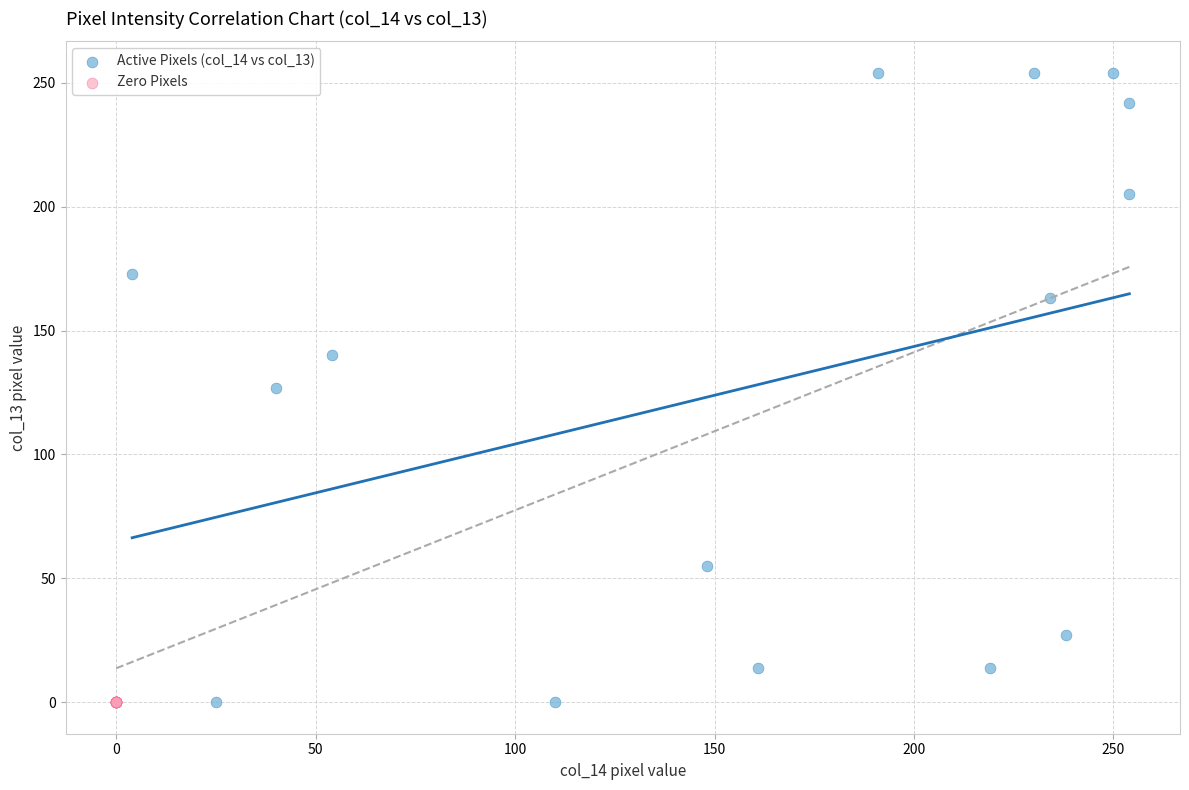

Which series reaches the maximum Y coordinate?

Active Pixels (col_14 vs col_13)